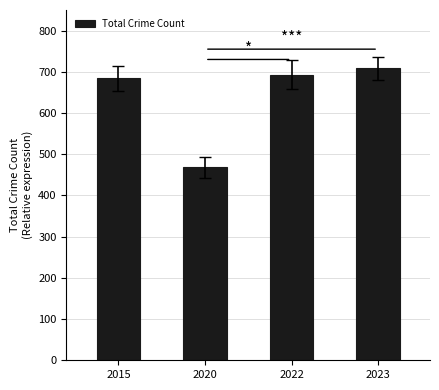

What is the smallest value displayed?

468